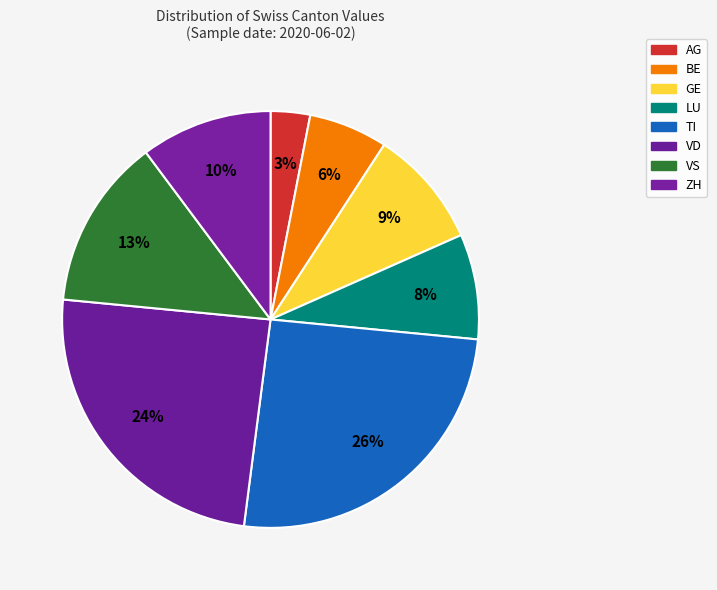

Which category has the smallest portion of the pie?

AG